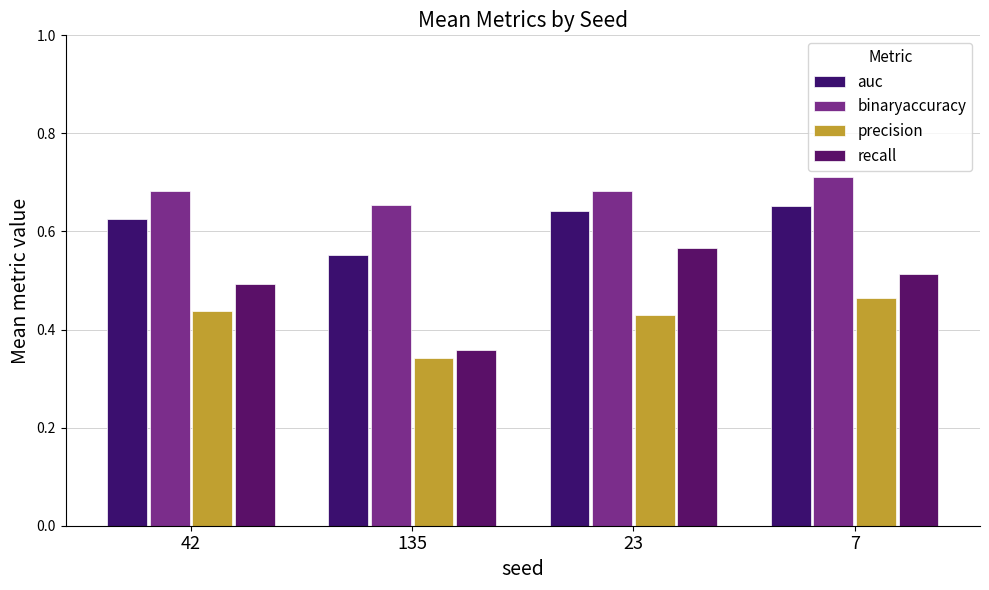

Which series has the largest range (max minus min)?

recall